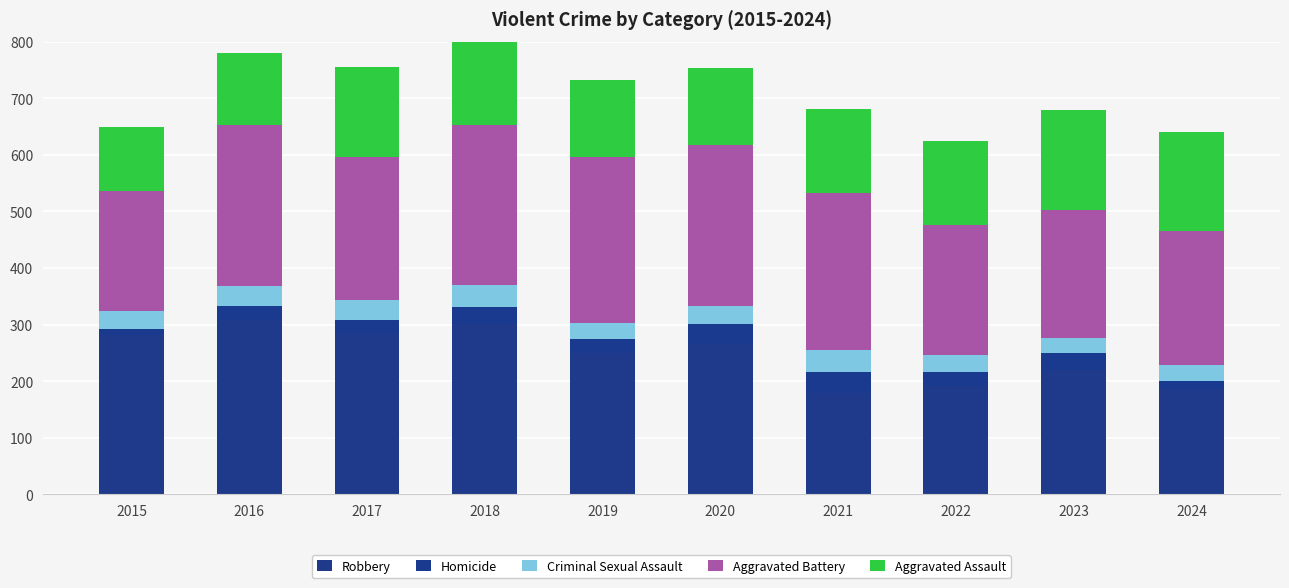

Rank the series by their maximum value, from lowest to highest.

Homicide, Criminal Sexual Assault, Aggravated Assault, Aggravated Battery, Robbery